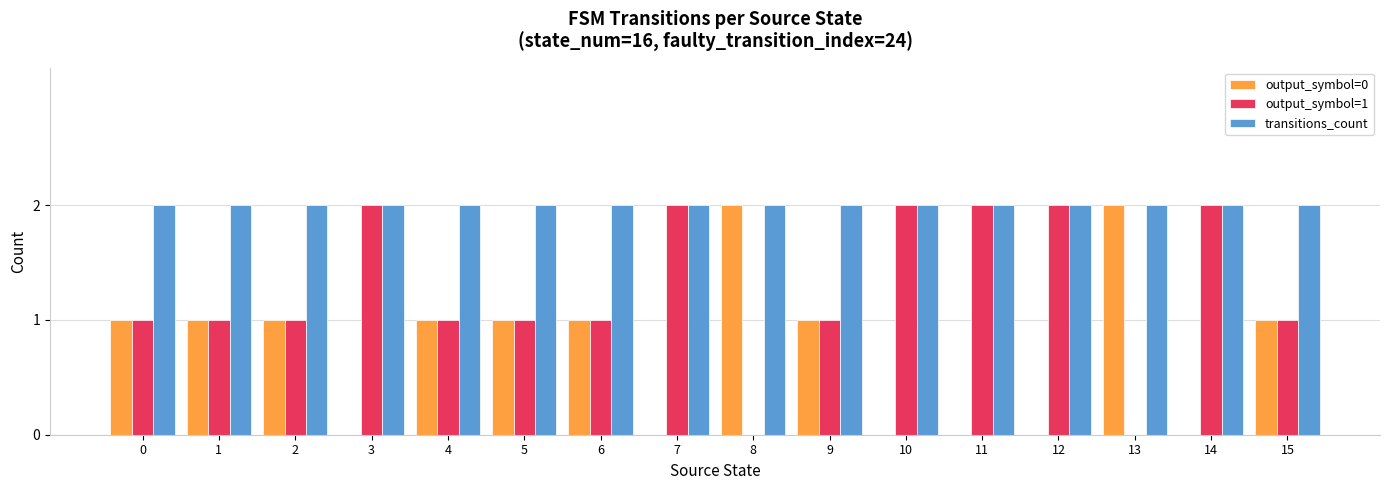

How many groups of bars are there?

16